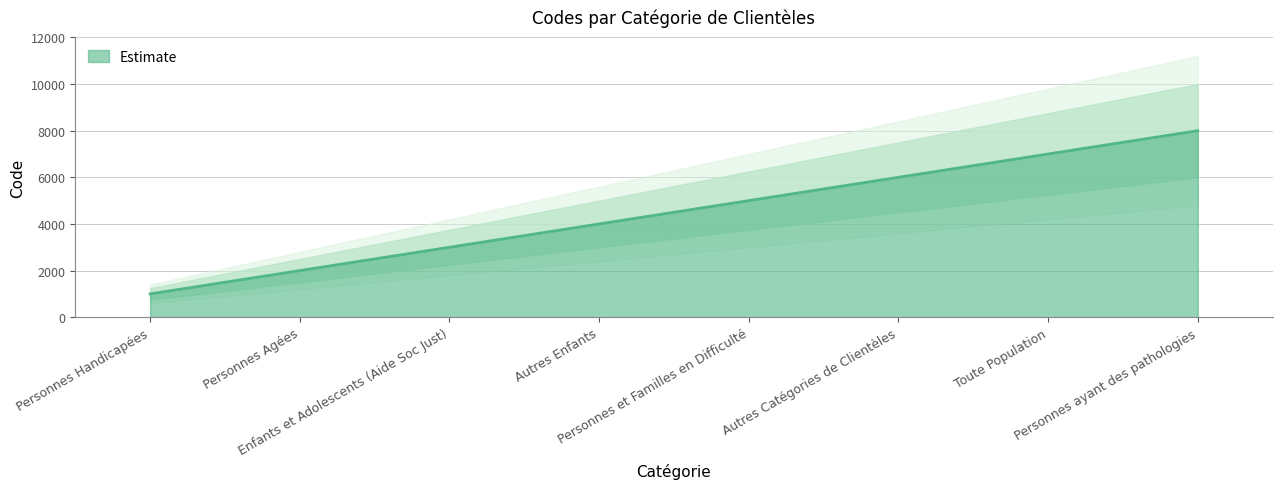

What is the difference between the maximum and minimum values?

7000